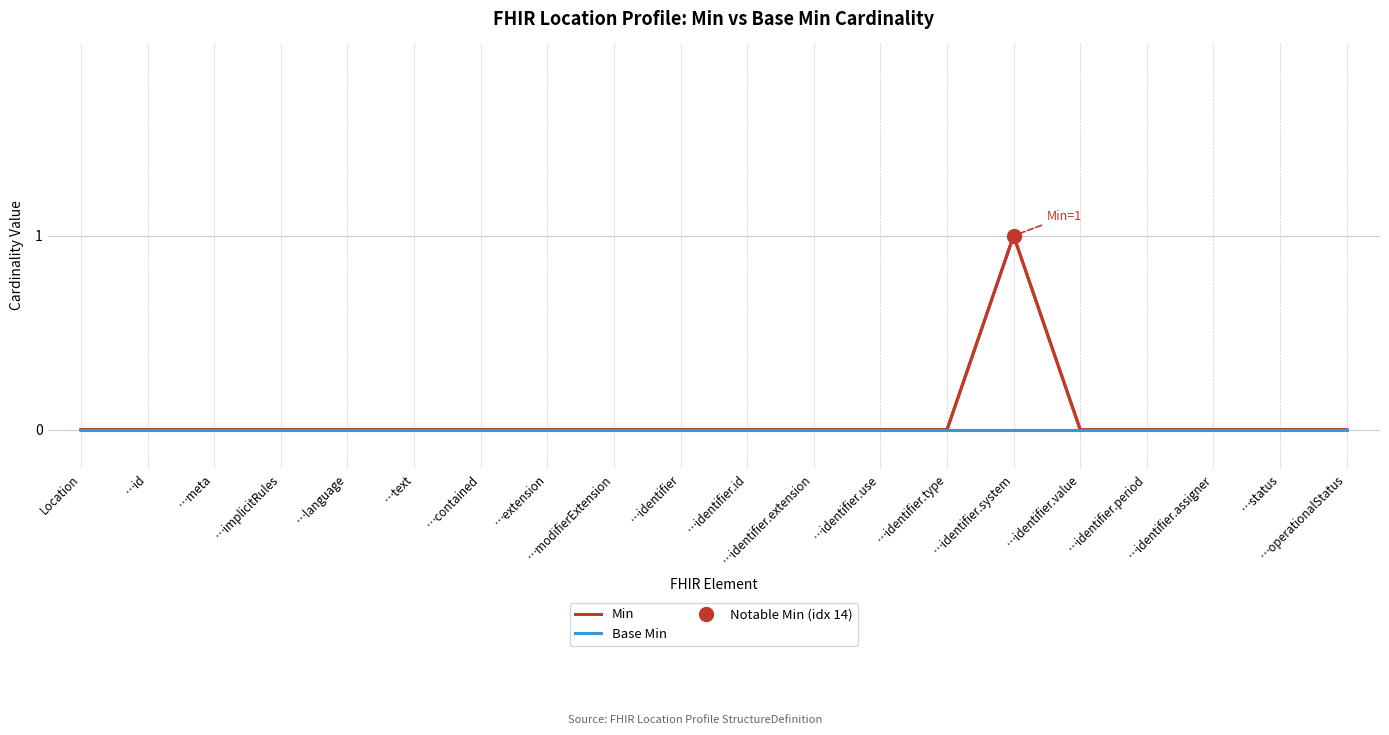

Reading right to left, list all the values displayed in this chart.

Min: …operationalStatus=0	…status=0	…identifier.assigner=0	…identifier.period=0	…identifier.value=0	…identifier.system=1	…identifier.type=0	…identifier.use=0	…identifier.extension=0	…identifier.id=0	…identifier=0	…modifierExtension=0	…extension=0	…contained=0	…text=0	…language=0	…implicitRules=0	…meta=0	…id=0	Location=0
Base Min: …operationalStatus=0	…status=0	…identifier.assigner=0	…identifier.period=0	…identifier.value=0	…identifier.system=0	…identifier.type=0	…identifier.use=0	…identifier.extension=0	…identifier.id=0	…identifier=0	…modifierExtension=0	…extension=0	…contained=0	…text=0	…language=0	…implicitRules=0	…meta=0	…id=0	Location=0